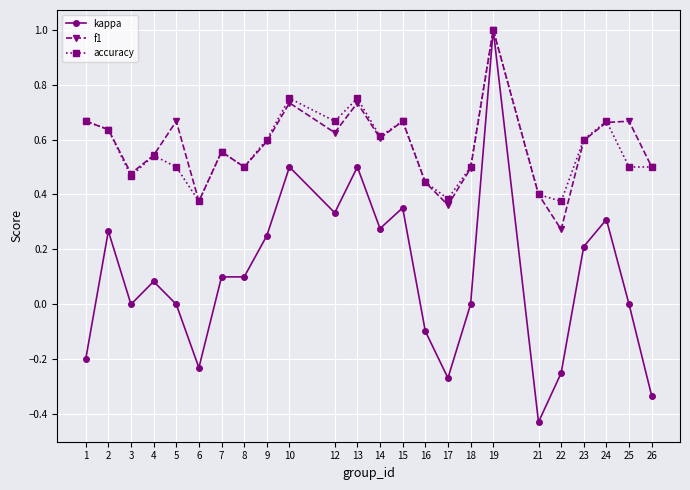

The f1 series shows 0.6 at 7. True or false?

True